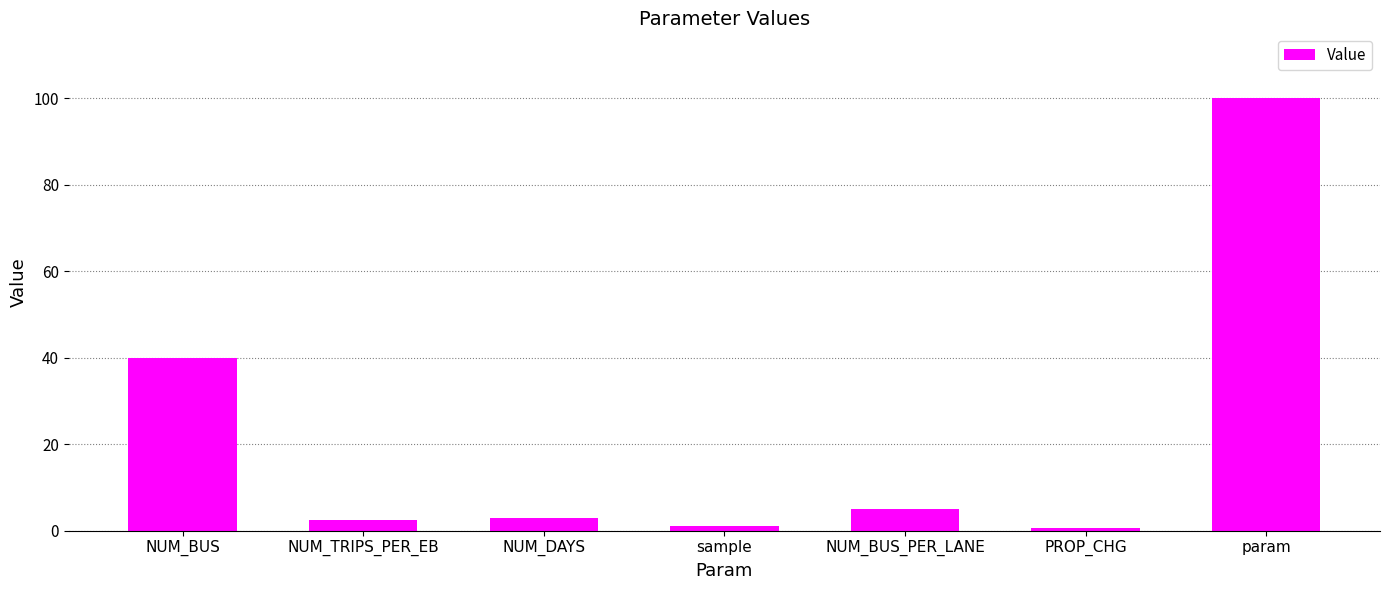

Are the bars horizontal?

No